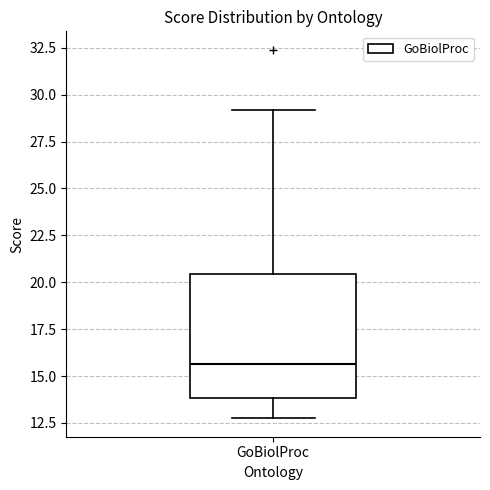

Transcribe this box plot: give where the median line is, the range the box spans, and where the two whiskers end, as read against the y-axis. The values are not printed on the chart, so give them approximately, as read against the axis.

median 15.5, box 14.0 to 20.5, whiskers 13.0 to 29.0